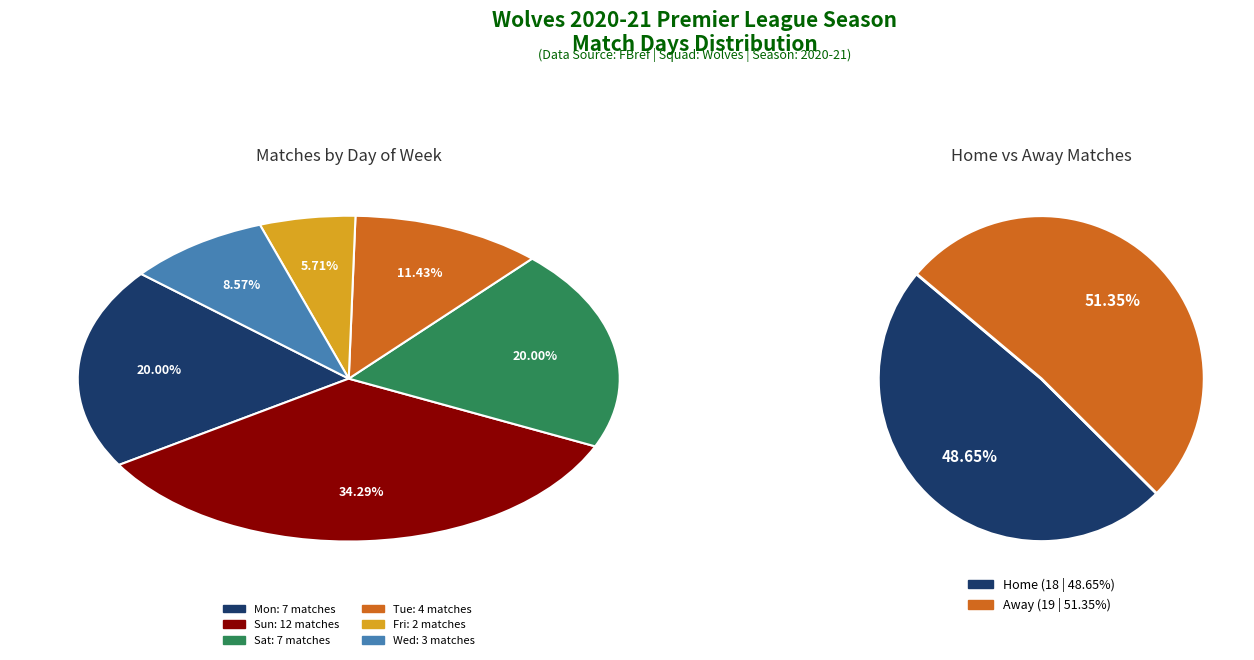

What is the smallest slice in the pie chart?

Fri